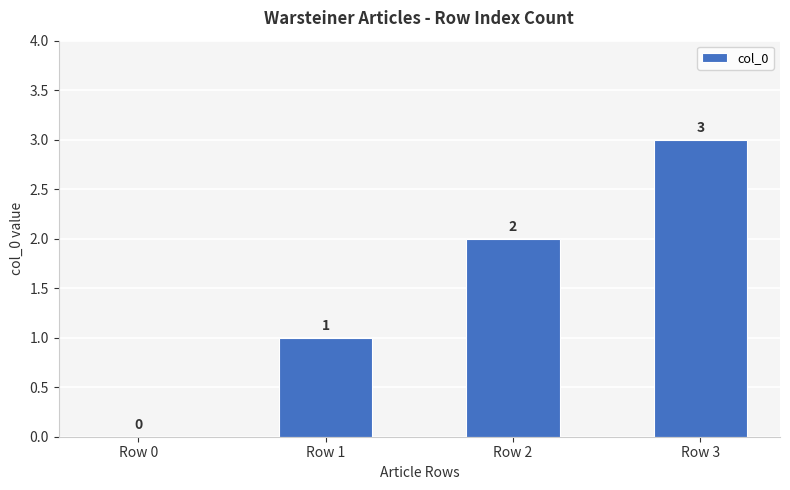

At which label is the value closest to 1?

Row 1